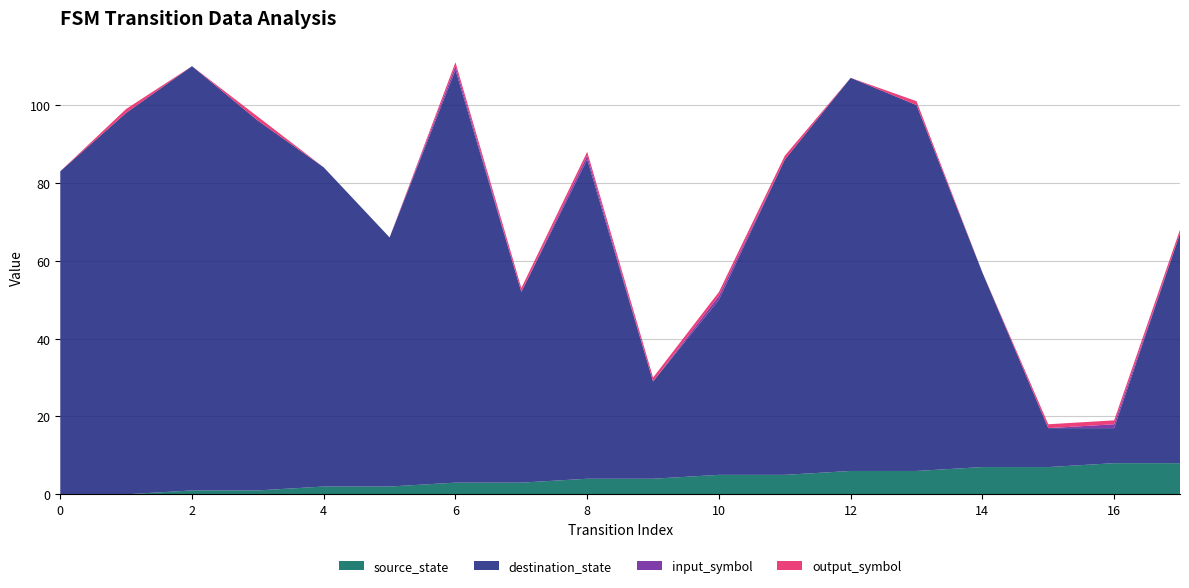

Reading right to left, extract all data points from this chart.

source_state: 17=8	16=8	15=7	14=7	13=6	12=6	11=5	10=5	9=4	8=4	7=3	6=3	5=2	4=2	3=1	2=1	1=0	0=0
destination_state: 17=59	16=9	15=10	14=50	13=94	12=101	11=81	10=45	9=25	8=82	7=49	6=106	5=64	4=82	3=95	2=109	1=98	0=83
input_symbol_a: 17=0	16=1	15=0	14=0	13=0	12=0	11=0	10=1	9=0	8=1	7=0	6=1	5=0	4=0	3=0	2=0	1=0	0=0
output_symbol: 17=1	16=1	15=1	14=0	13=1	12=0	11=1	10=1	9=1	8=1	7=1	6=1	5=0	4=0	3=1	2=0	1=1	0=0